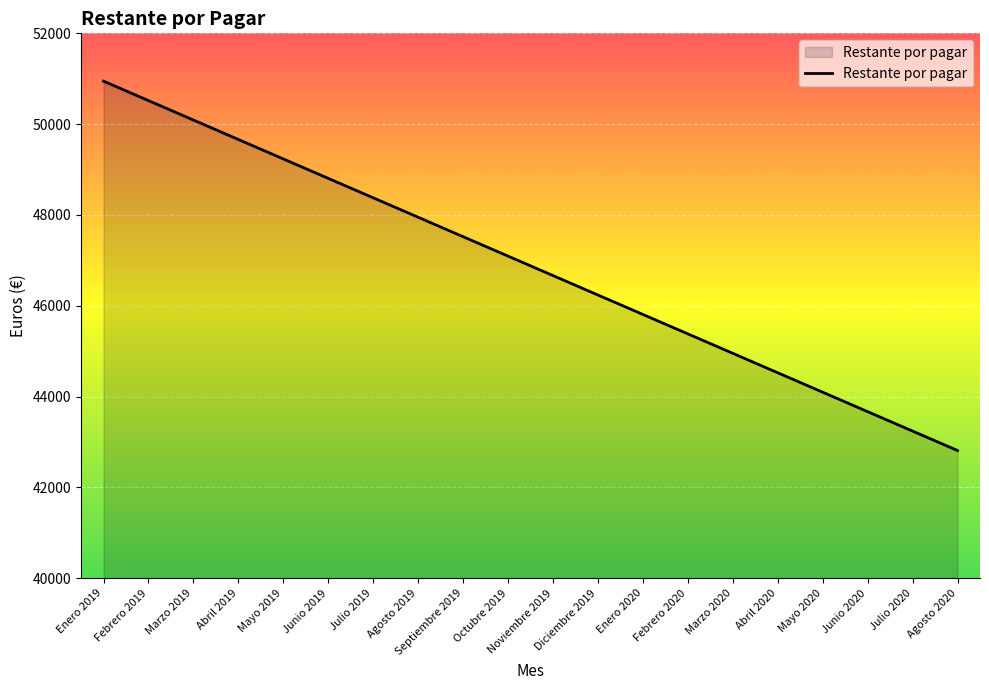

Rank the categories by value from highest to lowest.

Enero 2019, Febrero 2019, Marzo 2019, Abril 2019, Mayo 2019, Junio 2019, Julio 2019, Agosto 2019, Septiembre 2019, Octubre 2019, Noviembre 2019, Diciembre 2019, Enero 2020, Febrero 2020, Marzo 2020, Abril 2020, Mayo 2020, Junio 2020, Julio 2020, Agosto 2020